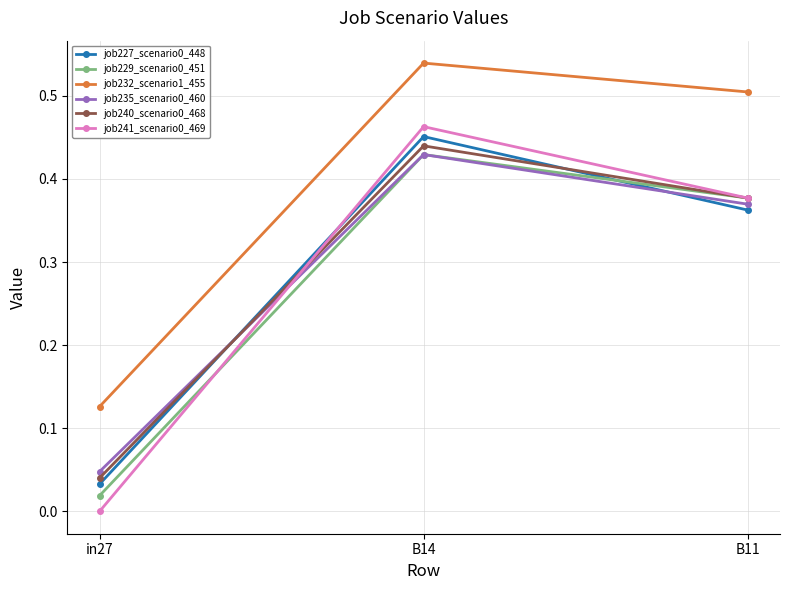

What is the total value across all series at in27?

0.3